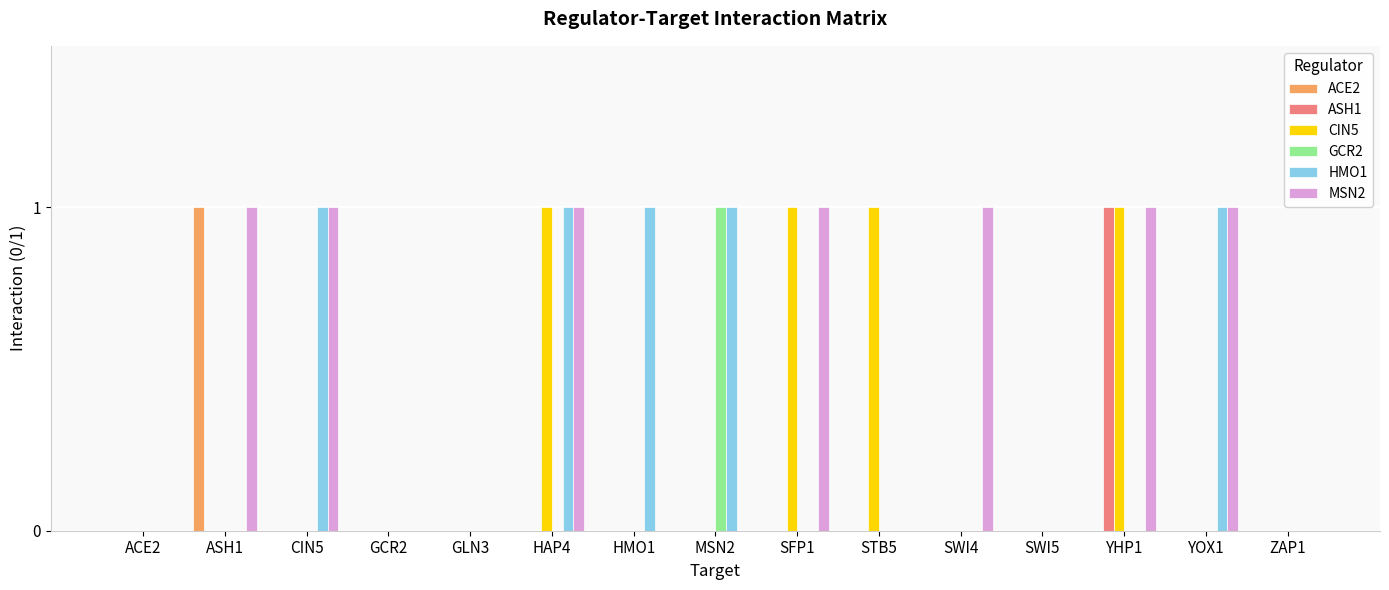

Between SWI4 and SWI5, which series saw the biggest shift?

MSN2